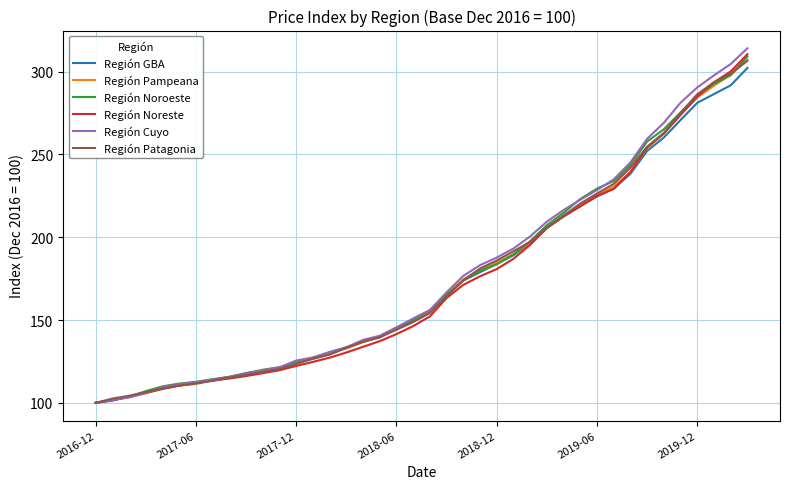

What is the lowest value of the Región Noroeste series?

100.0